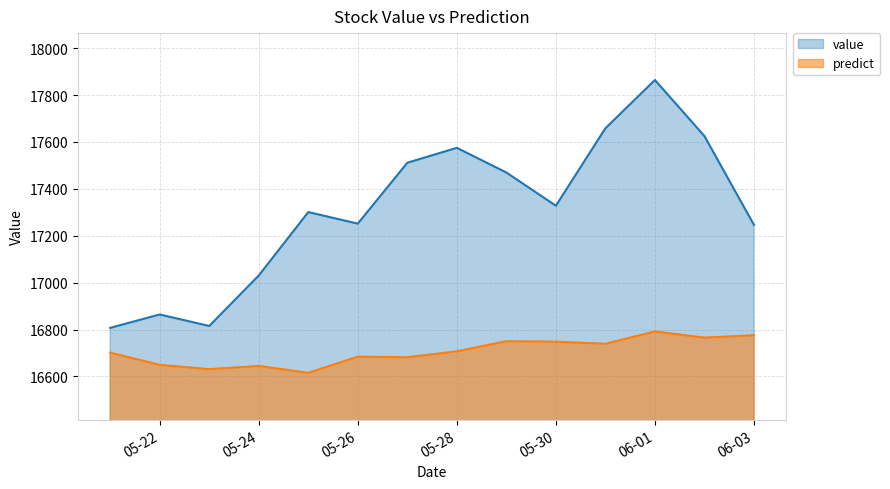

Where is the first local maximum for predict?

05-24